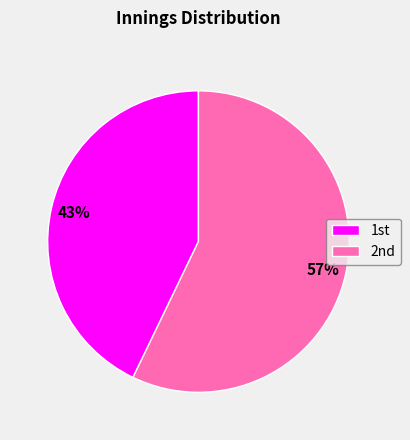

Which category has the smallest portion of the pie?

1st